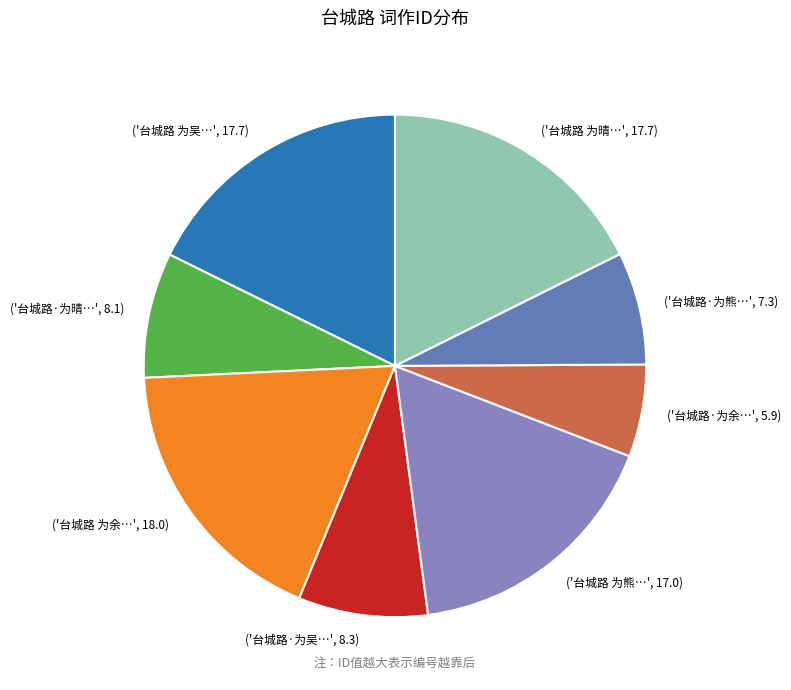

Which category has the smallest portion of the pie?

('台城路·为余…', 5.9)